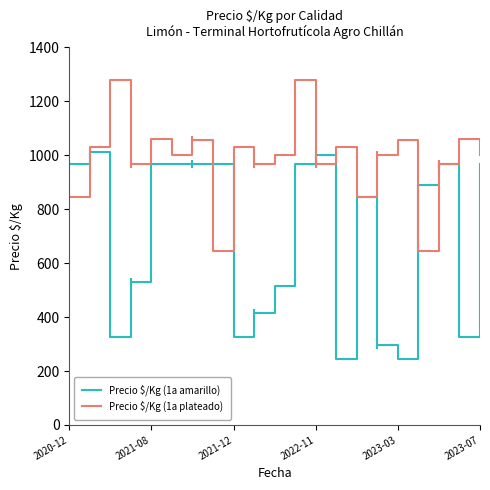

True or false: Precio $/Kg (1a plateado) has a value of 1030 at 13.

True